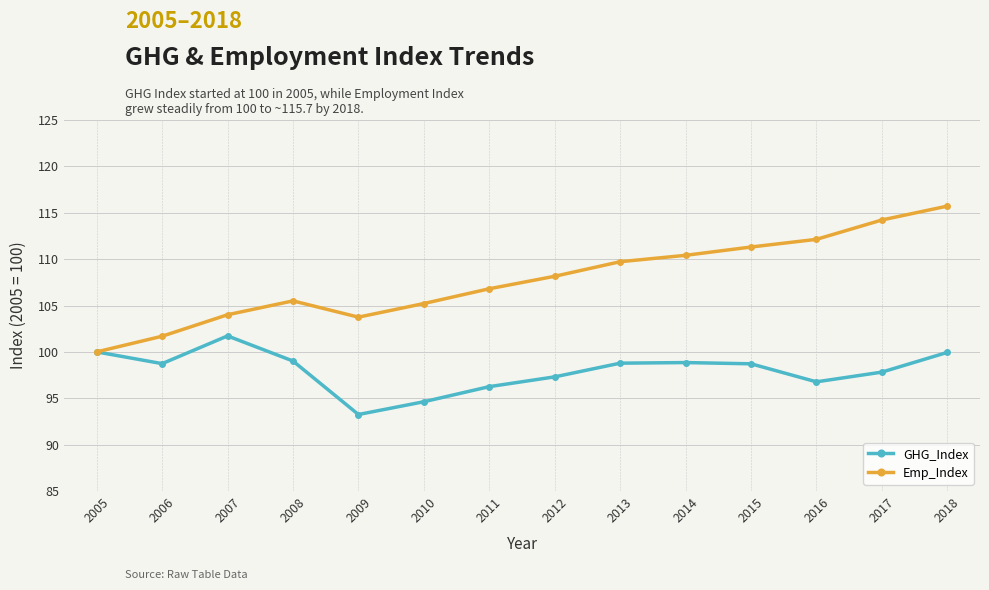

What is the value of the Emp_Index point at the 12th from the left?

112.1